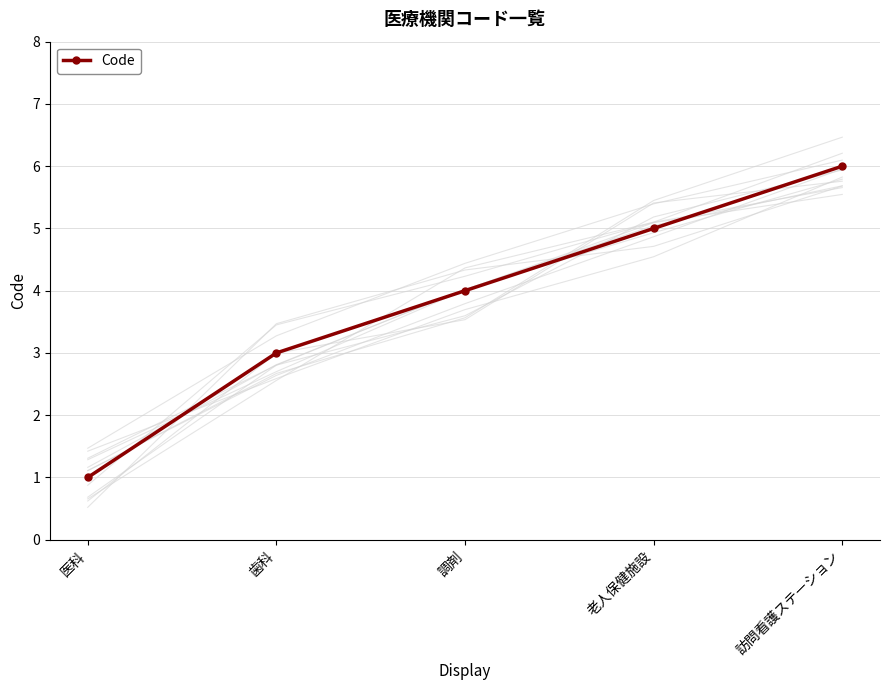

True or false: the data shows 2 at 医科.

False